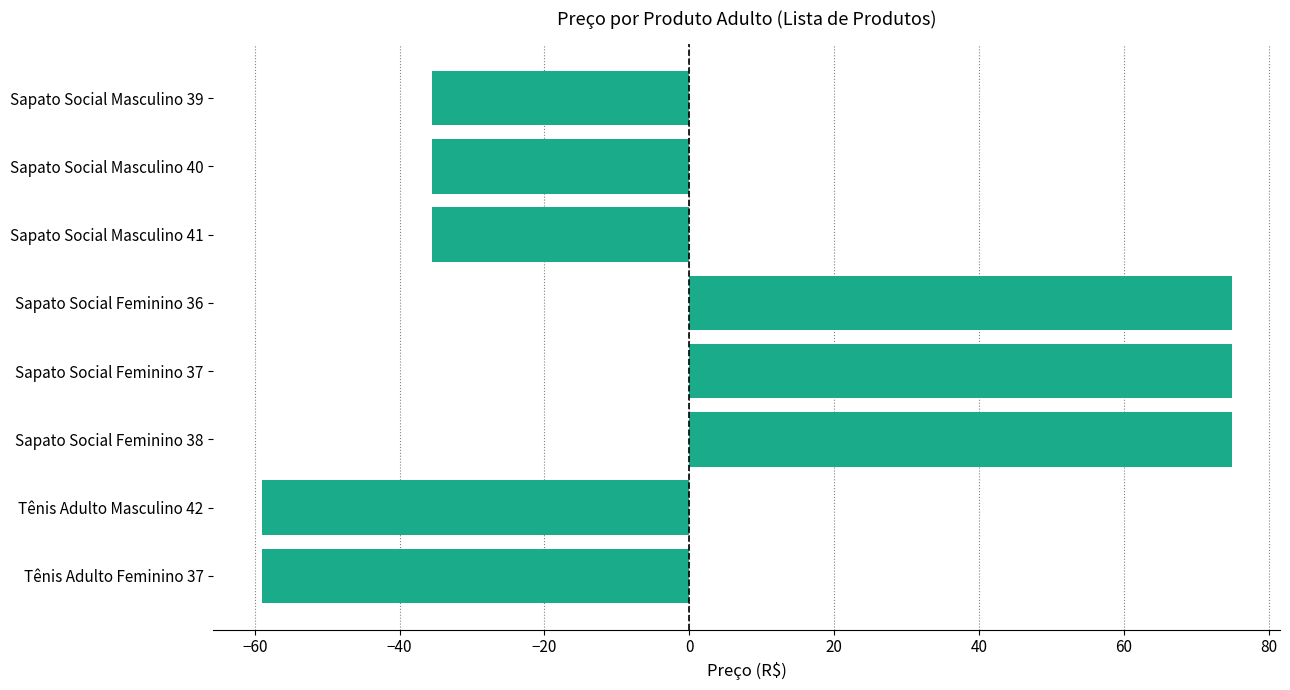

Reading bottom to top, list all the values displayed in this chart.

-59.0	-59.0	74.9	74.9	74.9	-35.5	-35.5	-35.5